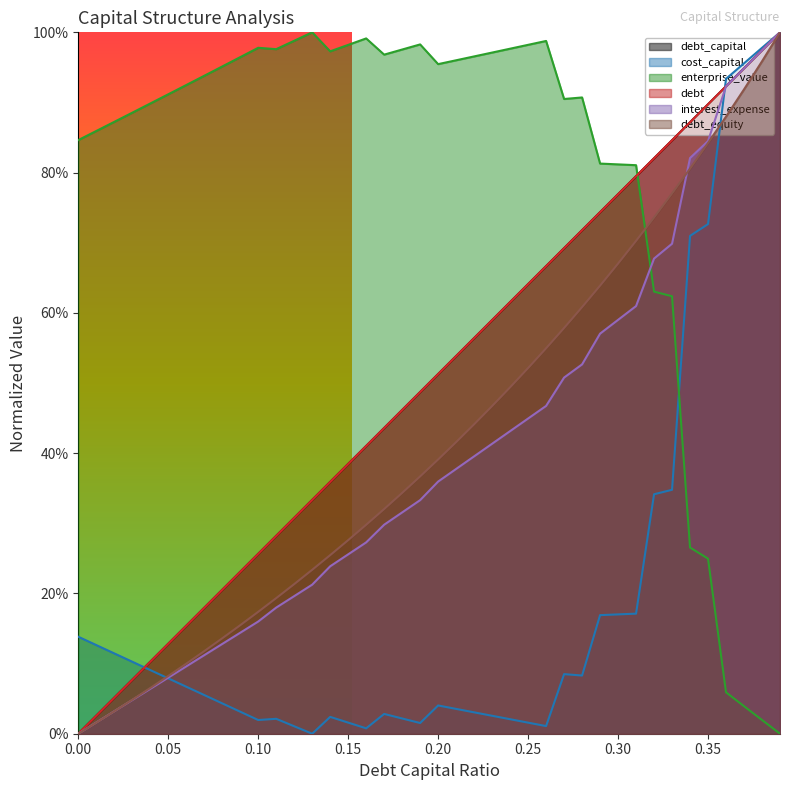

Reading left to right, what are all the values shown in this chart?

debt_capital: 0.0=0.0	0.01=0.0	0.02=0.1	0.03=0.1	0.04=0.1	0.05=0.1	0.06=0.2	0.07=0.2	0.08=0.2	0.09=0.2	0.1=0.3	0.11=0.3	0.12=0.3	0.13=0.3	0.14=0.4	0.15=0.4	0.16=0.4	0.17=0.4	0.18=0.5	0.19=0.5	0.2=0.5	0.21=0.5	0.22=0.6	0.23=0.6	0.24=0.6	0.25=0.6	0.26=0.7	0.27=0.7	0.28=0.7	0.29=0.7	0.3=0.8	0.31=0.8	0.32=0.8	0.33=0.8	0.34=0.9	0.35=0.9	0.36=0.9	0.37=0.9	0.38=1.0	0.39=1.0
cost_capital: 0.0=0.1	0.01=0.1	0.02=0.1	0.03=0.1	0.04=0.1	0.05=0.1	0.06=0.1	0.07=0.1	0.08=0.0	0.09=0.0	0.1=0.0	0.11=0.0	0.12=0.0	0.13=0.0	0.14=0.0	0.15=0.0	0.16=0.0	0.17=0.0	0.18=0.0	0.19=0.0	0.2=0.0	0.21=0.0	0.22=0.0	0.23=0.0	0.24=0.0	0.25=0.0	0.26=0.0	0.27=0.1	0.28=0.1	0.29=0.2	0.3=0.2	0.31=0.2	0.32=0.3	0.33=0.3	0.34=0.7	0.35=0.7	0.36=0.9	0.37=1.0	0.38=1.0	0.39=1.0
enterprise_value: 0.0=0.8	0.01=0.9	0.02=0.9	0.03=0.9	0.04=0.9	0.05=0.9	0.06=0.9	0.07=0.9	0.08=1.0	0.09=1.0	0.1=1.0	0.11=1.0	0.12=1.0	0.13=1.0	0.14=1.0	0.15=1.0	0.16=1.0	0.17=1.0	0.18=1.0	0.19=1.0	0.2=1.0	0.21=1.0	0.22=1.0	0.23=1.0	0.24=1.0	0.25=1.0	0.26=1.0	0.27=0.9	0.28=0.9	0.29=0.8	0.3=0.8	0.31=0.8	0.32=0.6	0.33=0.6	0.34=0.3	0.35=0.2	0.36=0.1	0.37=0.0	0.38=0.0	0.39=0.0
debt: 0.0=0.0	0.01=0.0	0.02=0.1	0.03=0.1	0.04=0.1	0.05=0.1	0.06=0.2	0.07=0.2	0.08=0.2	0.09=0.2	0.1=0.3	0.11=0.3	0.12=0.3	0.13=0.3	0.14=0.4	0.15=0.4	0.16=0.4	0.17=0.4	0.18=0.5	0.19=0.5	0.2=0.5	0.21=0.5	0.22=0.6	0.23=0.6	0.24=0.6	0.25=0.6	0.26=0.7	0.27=0.7	0.28=0.7	0.29=0.7	0.3=0.8	0.31=0.8	0.32=0.8	0.33=0.8	0.34=0.9	0.35=0.9	0.36=0.9	0.37=0.9	0.38=1.0	0.39=1.0
interest_expense: 0.0=0.0	0.01=0.0	0.02=0.0	0.03=0.0	0.04=0.1	0.05=0.1	0.06=0.1	0.07=0.1	0.08=0.1	0.09=0.1	0.1=0.2	0.11=0.2	0.12=0.2	0.13=0.2	0.14=0.2	0.15=0.3	0.16=0.3	0.17=0.3	0.18=0.3	0.19=0.3	0.2=0.4	0.21=0.4	0.22=0.4	0.23=0.4	0.24=0.4	0.25=0.4	0.26=0.5	0.27=0.5	0.28=0.5	0.29=0.6	0.3=0.6	0.31=0.6	0.32=0.7	0.33=0.7	0.34=0.8	0.35=0.8	0.36=0.9	0.37=0.9	0.38=1.0	0.39=1.0
debt_equity: 0.0=0.0	0.01=0.0	0.02=0.0	0.03=0.0	0.04=0.1	0.05=0.1	0.06=0.1	0.07=0.1	0.08=0.1	0.09=0.2	0.1=0.2	0.11=0.2	0.12=0.2	0.13=0.2	0.14=0.3	0.15=0.3	0.16=0.3	0.17=0.3	0.18=0.3	0.19=0.4	0.2=0.4	0.21=0.4	0.22=0.4	0.23=0.5	0.24=0.5	0.25=0.5	0.26=0.5	0.27=0.6	0.28=0.6	0.29=0.6	0.3=0.7	0.31=0.7	0.32=0.7	0.33=0.8	0.34=0.8	0.35=0.8	0.36=0.9	0.37=0.9	0.38=1.0	0.39=1.0